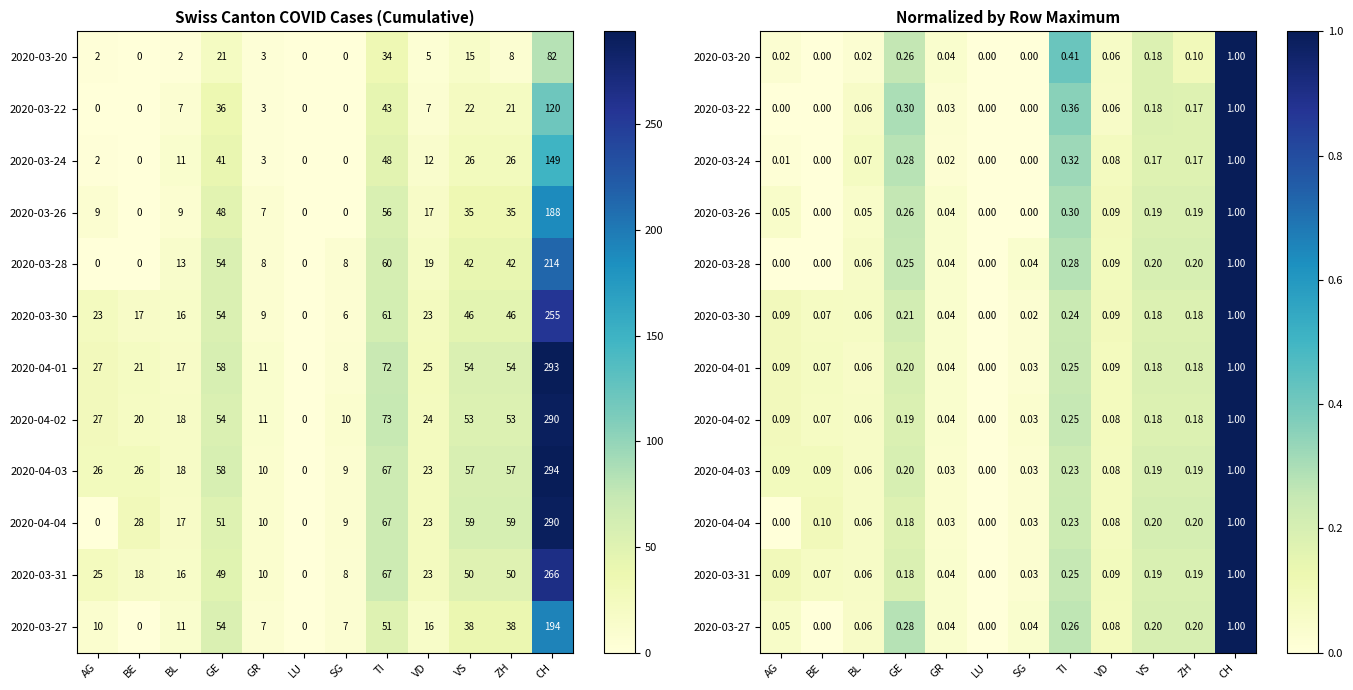

Is it true that 2020-03-30 equals 0.0 at BL?

False